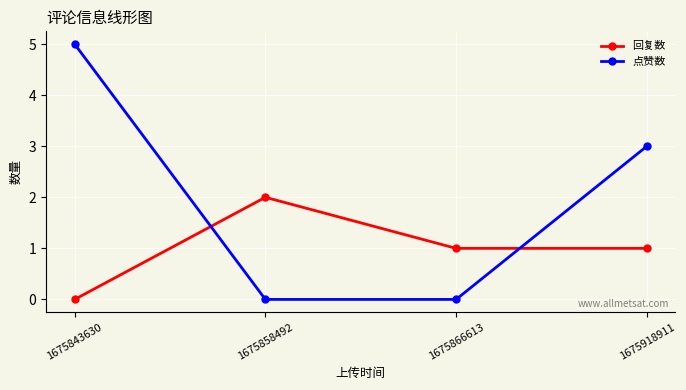

What is the highest value of the 回复数 series?

2